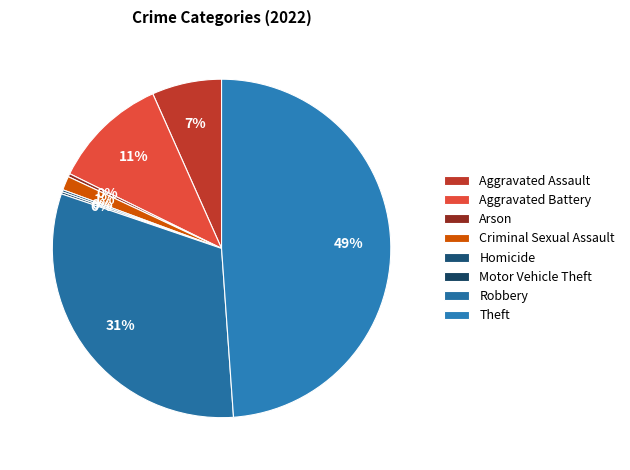

True or false: Robbery accounts for 31% of the total.

True